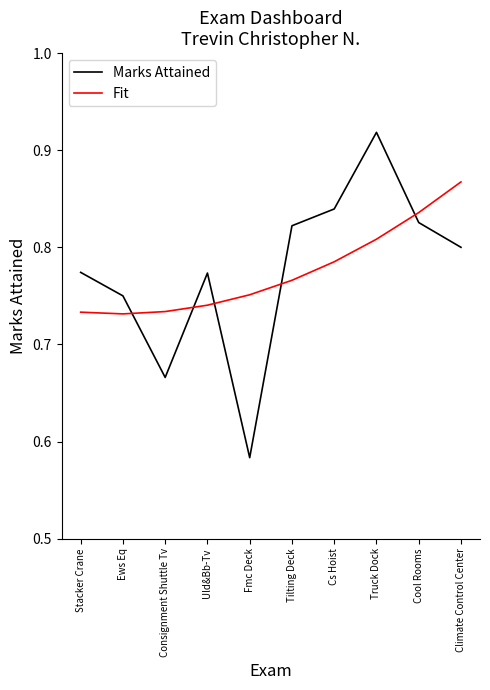

Which category has the highest value across all series?

Truck Dock